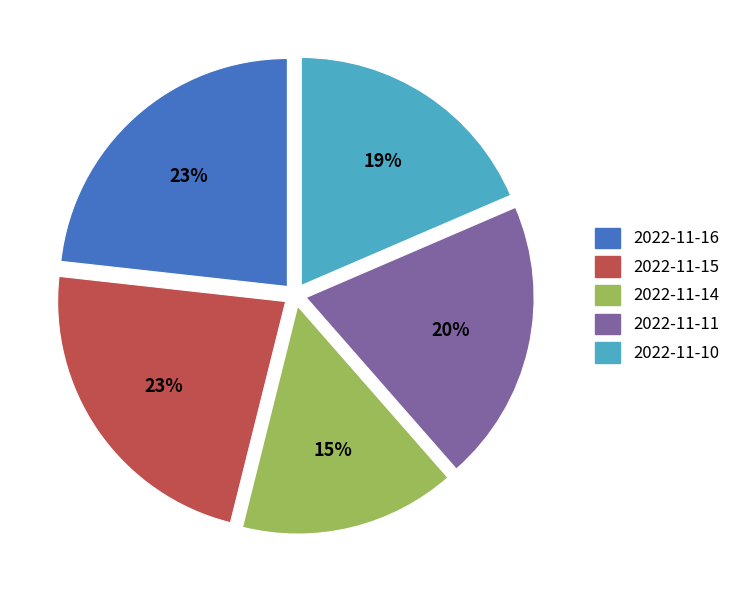

To the nearest percent, what is the difference between the largest and smallest slice percentages?

8%